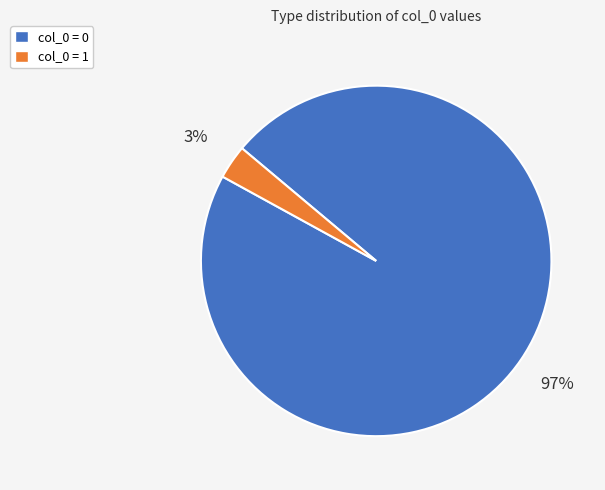

To the nearest percent, what is the average slice percentage?

50%